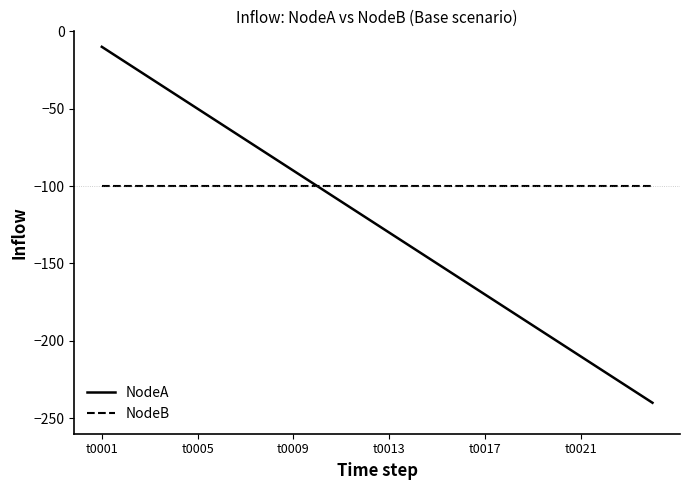

What is the average value of the NodeB series?

-100